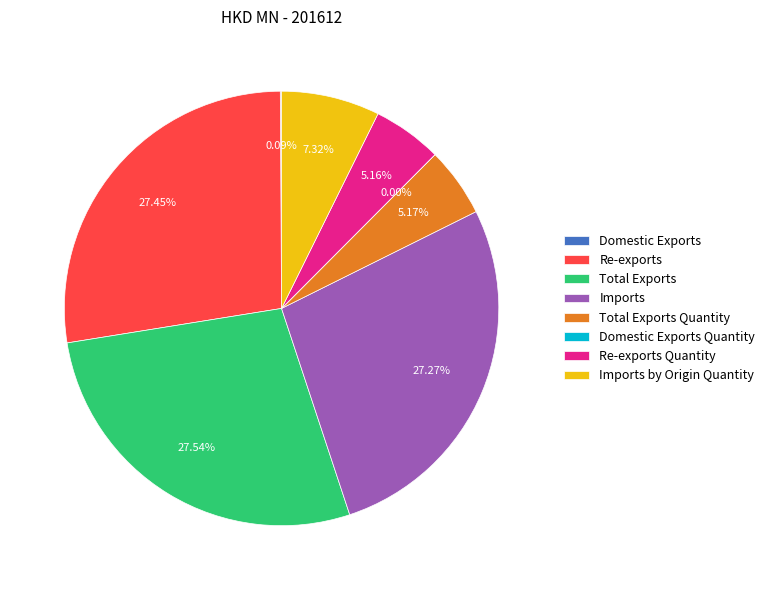

True or false: Re-exports Quantity accounts for 1% of the total.

False